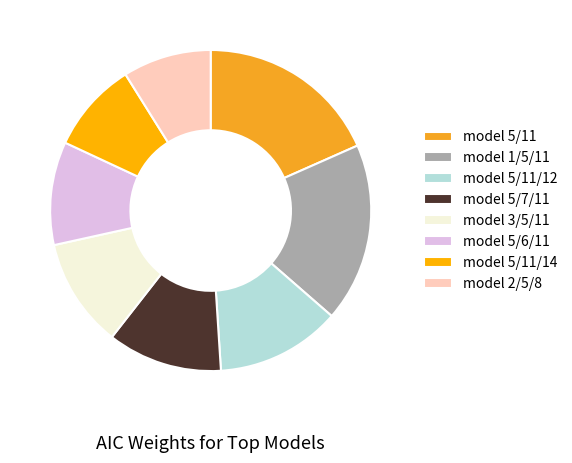

Rank the categories by value from highest to lowest.

model 5/11, model 1/5/11, model 5/11/12, model 5/7/11, model 3/5/11, model 5/6/11, model 5/11/14, model 2/5/8